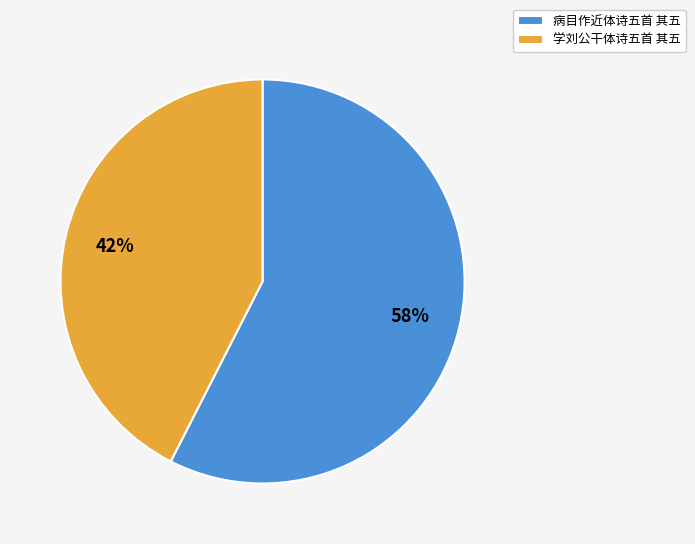

What percentage is the 学刘公干体诗五首 其五 slice, to the nearest percent?

42%